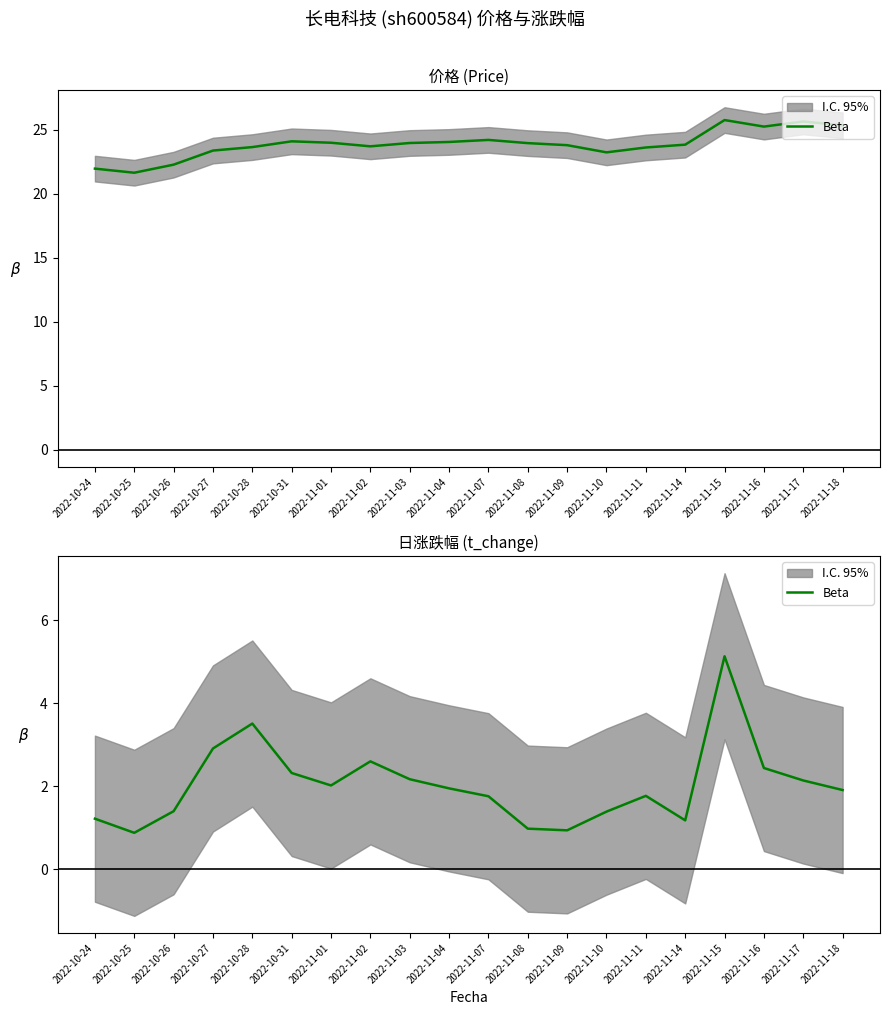

Reading left to right, transcribe all the data shown in this chart.

1.2	0.9	1.4	2.9	3.5	2.3	2.0	2.6	2.2	1.9	1.8	1.0	0.9	1.4	1.8	1.2	5.1	2.4	2.1	1.9